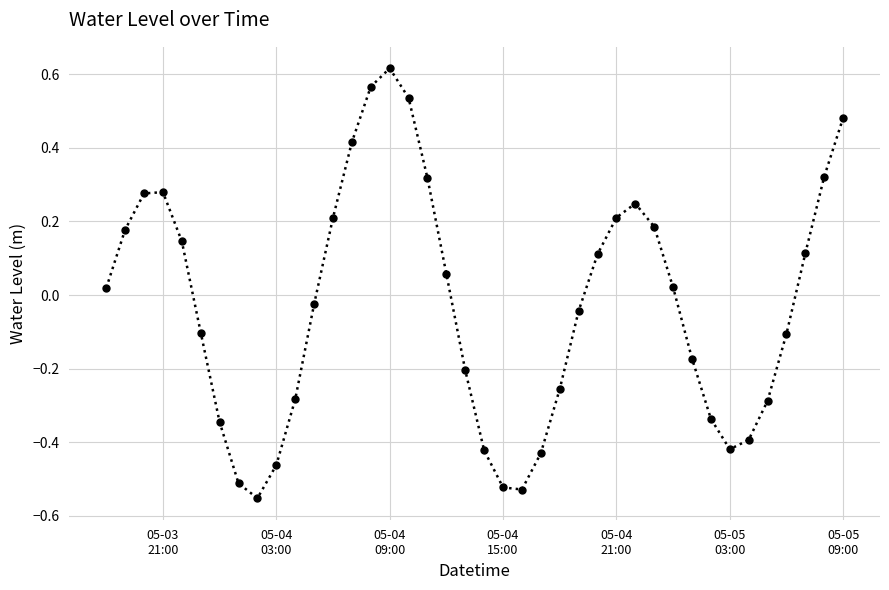

Does the chart have visible grid lines?

Yes